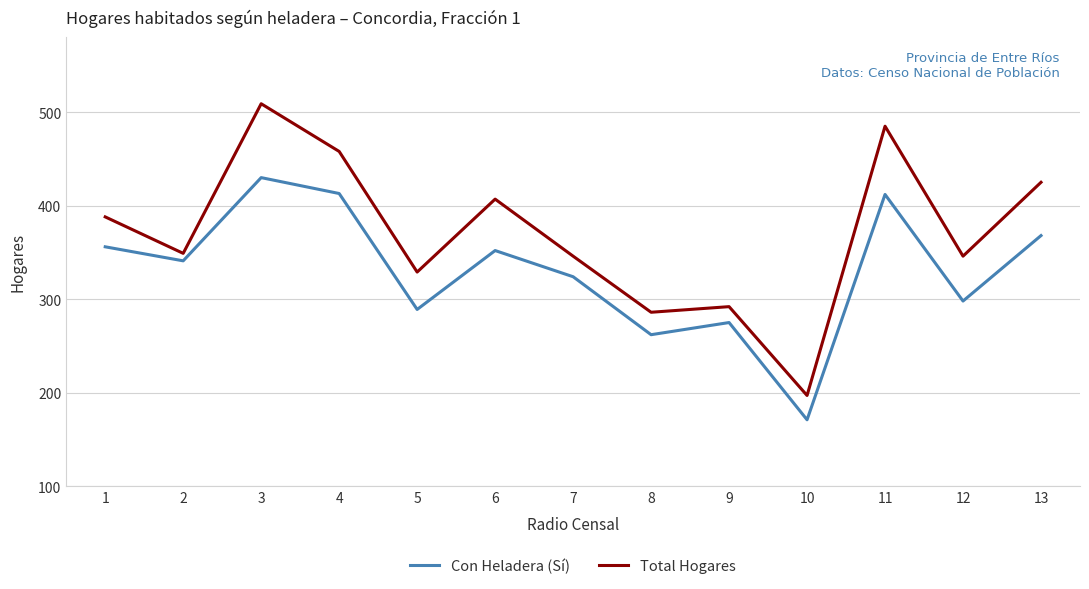

The value of Con Heladera (Sí) at 10 is 171. True or false?

True